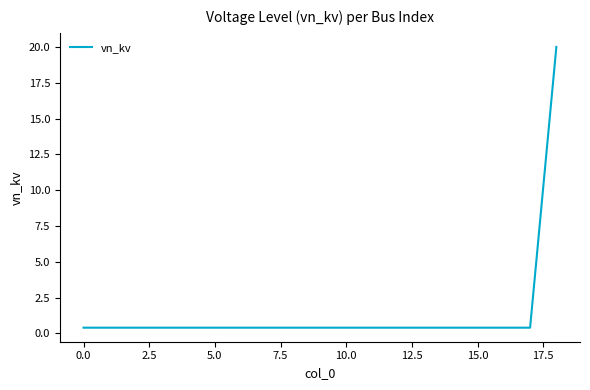

What is the difference between the maximum and minimum values?

19.6